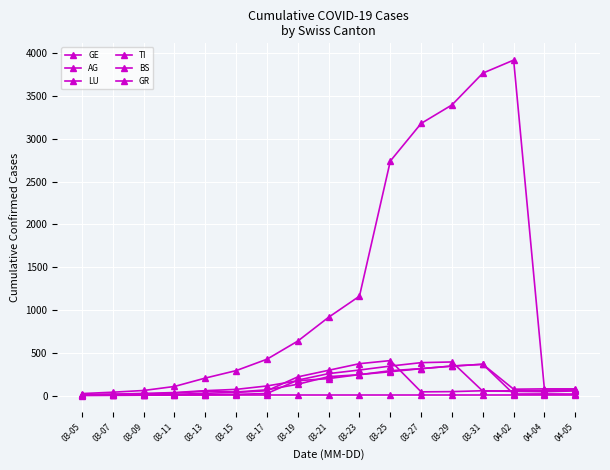

Count the number of categories in the chart.

17